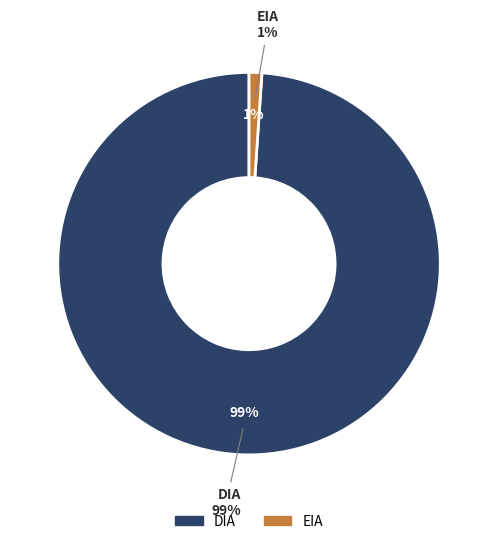

Which slice is the smallest?

EIA